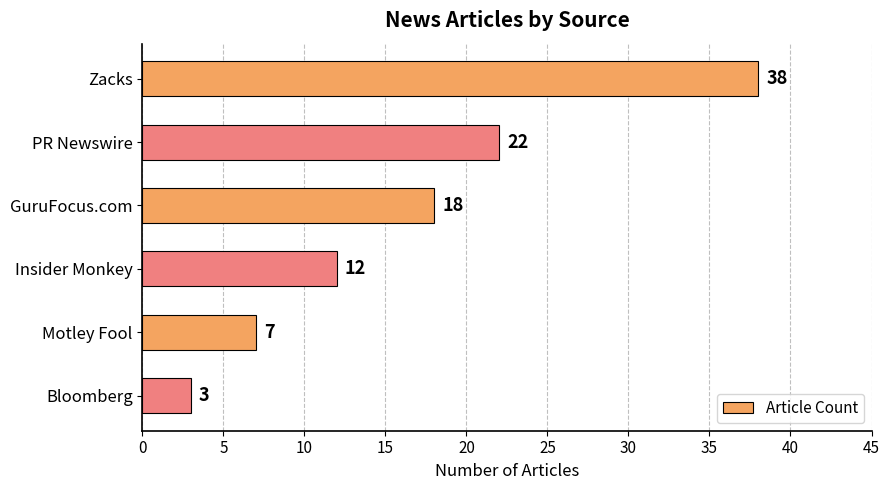

What is the minimum value shown in the chart?

3